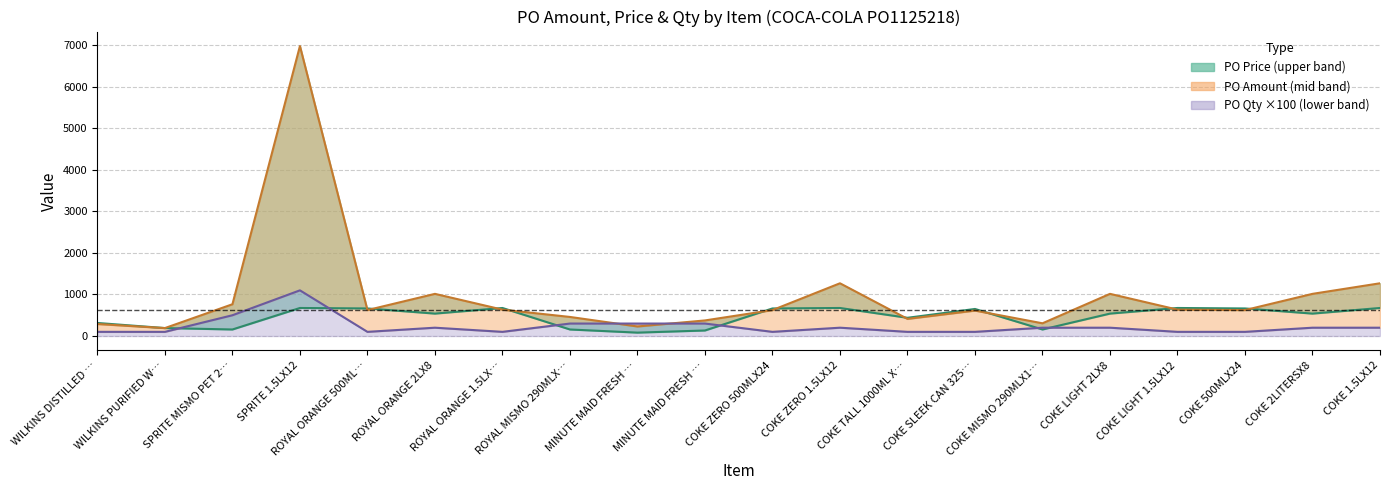

Rank the series at COKE 1.5LX12 from lowest to highest value.

PO Qty ×100, PO Price, PO Amount